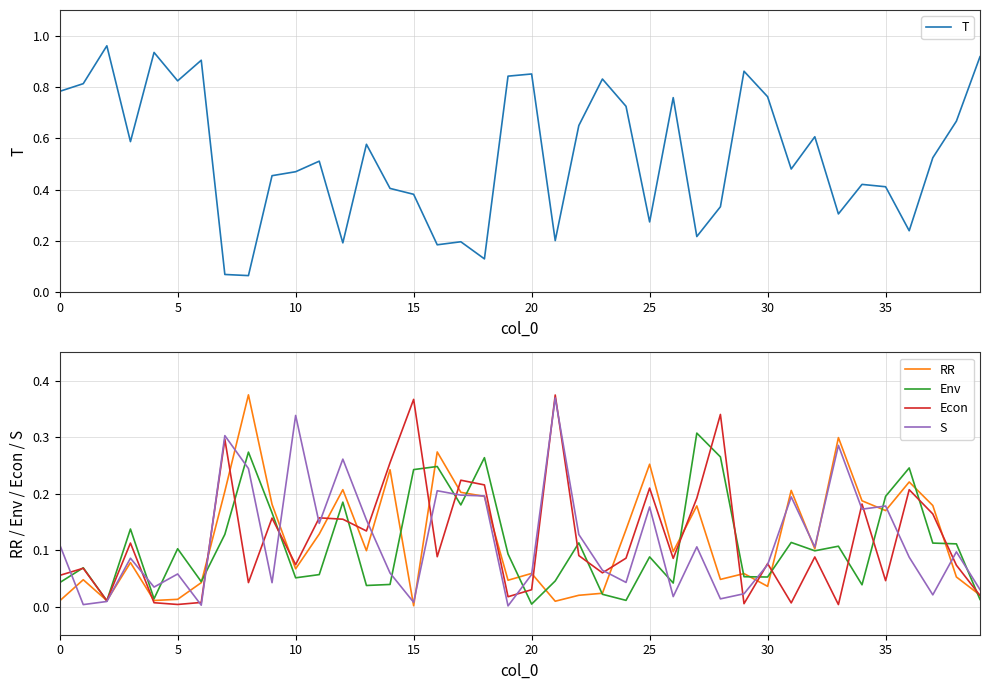

What is the spread (max minus min) of values at 18?

0.1